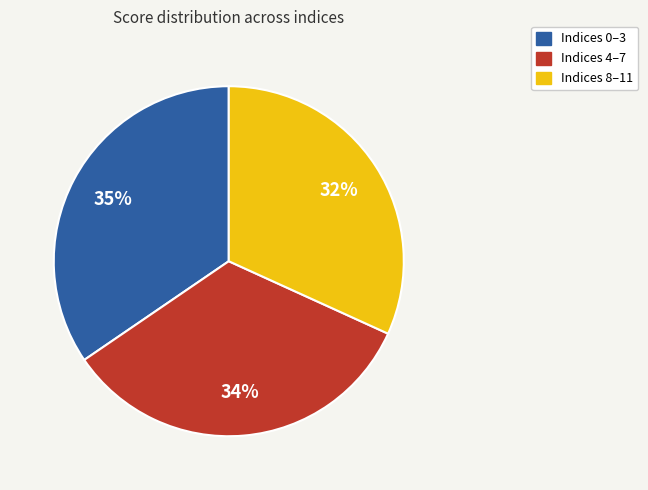

How many slices are in this pie chart?

3